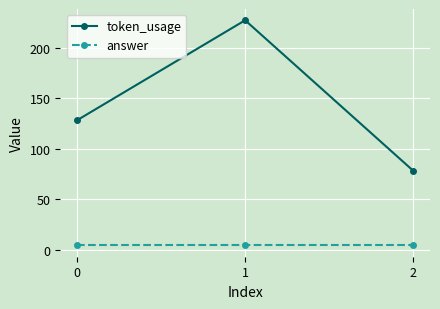

The answer series shows 4 at 0. True or false?

True